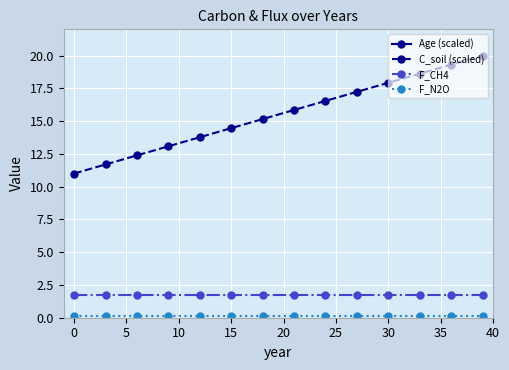

What is the maximum value for C_soil (scaled)?

20.0